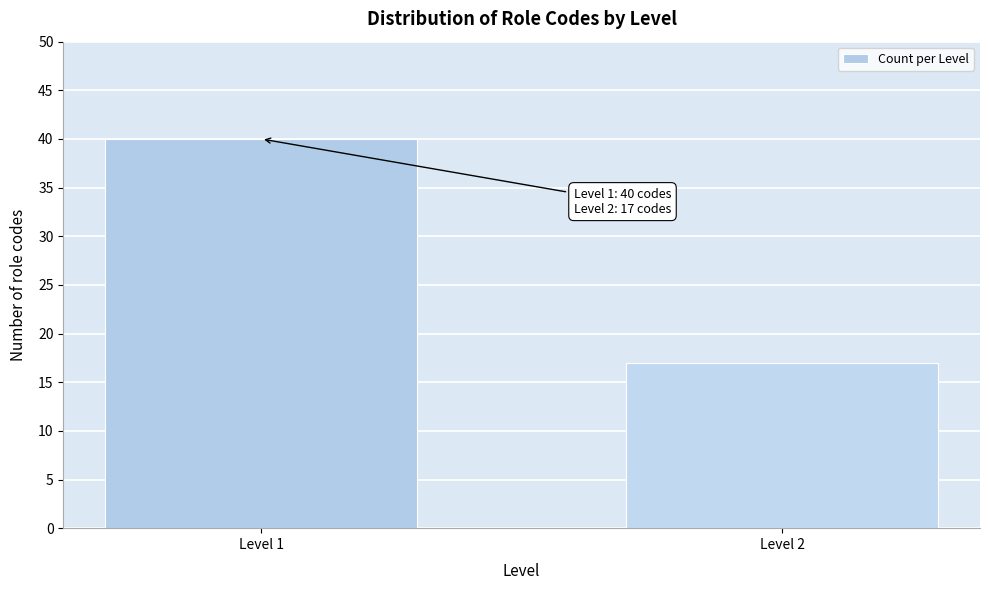

Reading left to right, list all the values displayed in this chart.

Level 1=40	Level 2=17